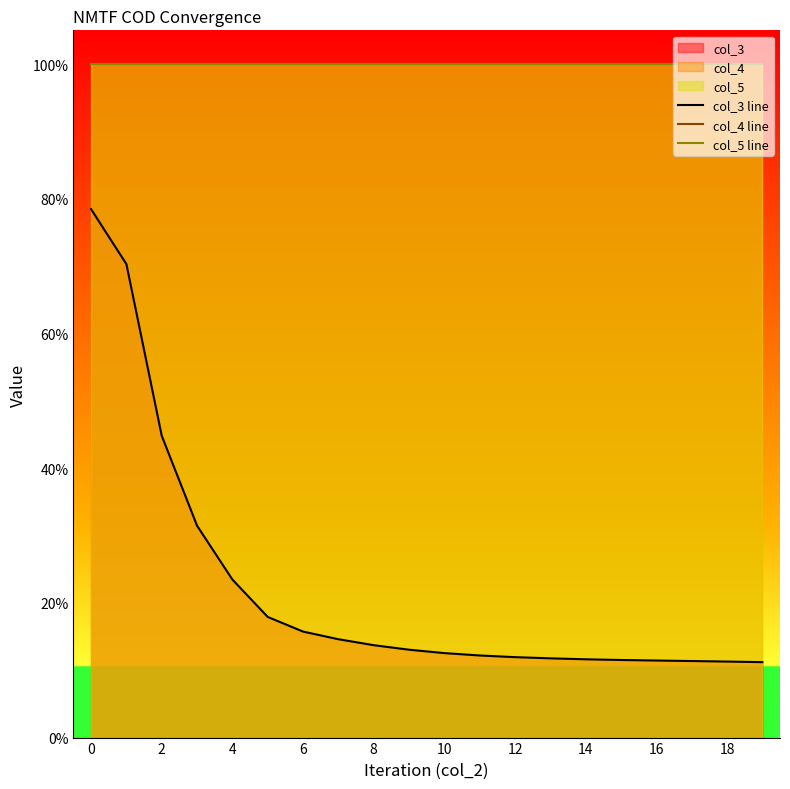

The value of col_5 line at 4 is 1.5. True or false?

False